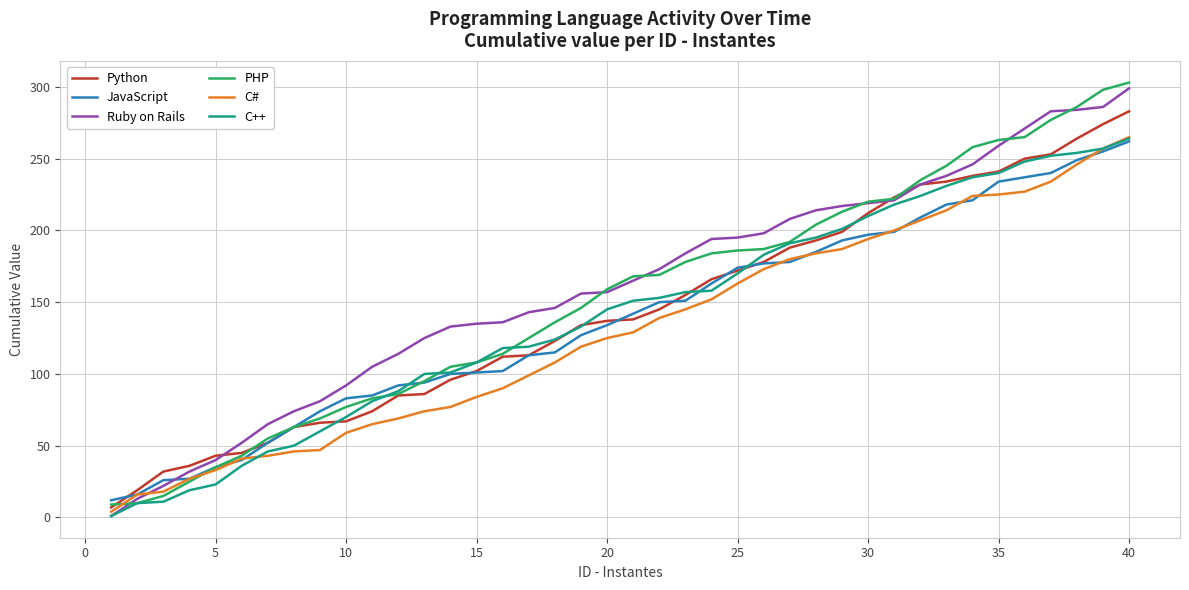

What is the minimum value for PHP?

9